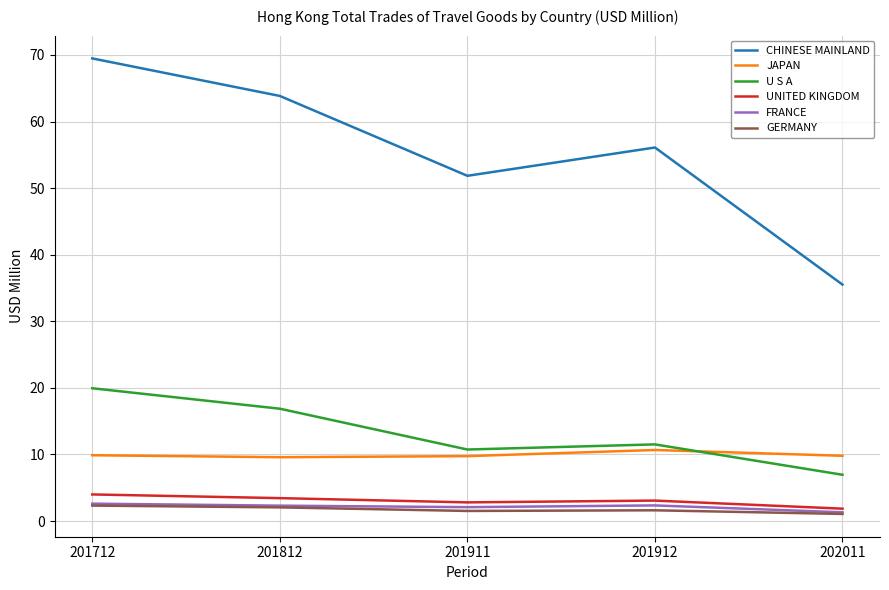

The value of CHINESE MAINLAND at 201911 is 51.9. True or false?

True